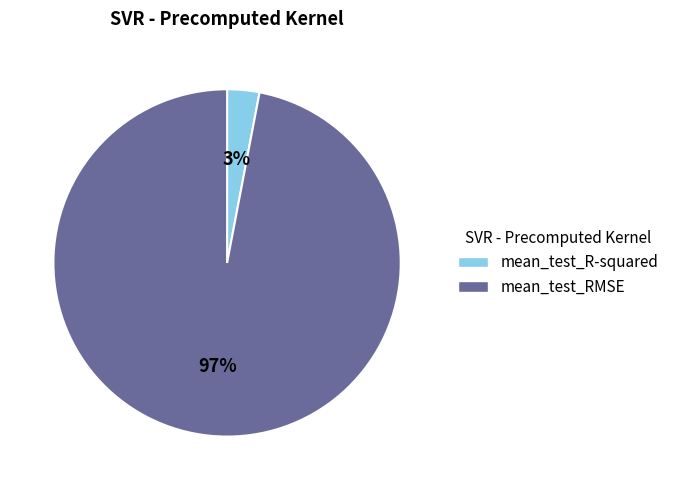

Rank the categories by value from lowest to highest.

mean_test_R-squared, mean_test_RMSE